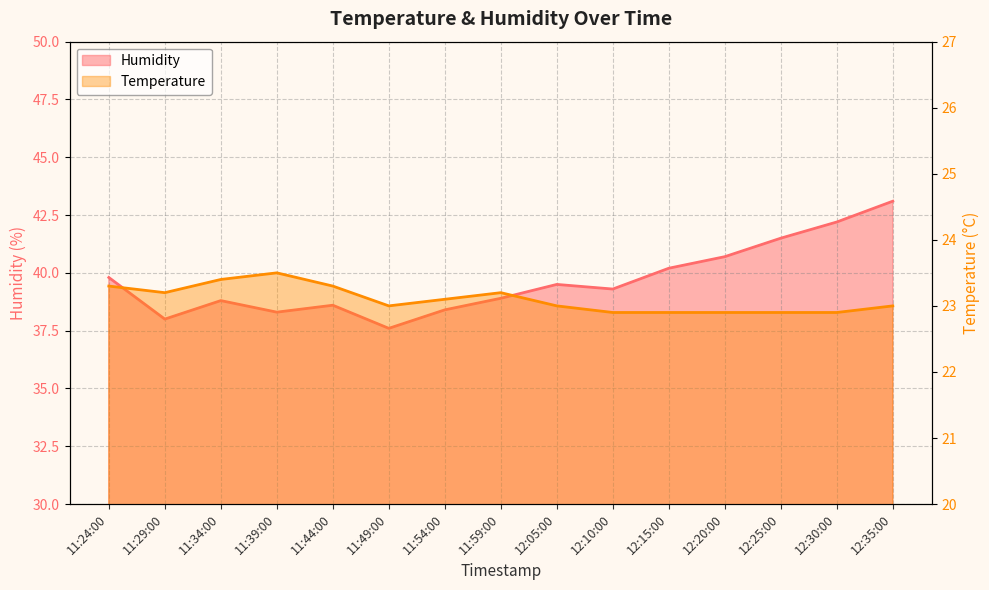

What are all the series names shown in the legend?

Humidity, Temperature